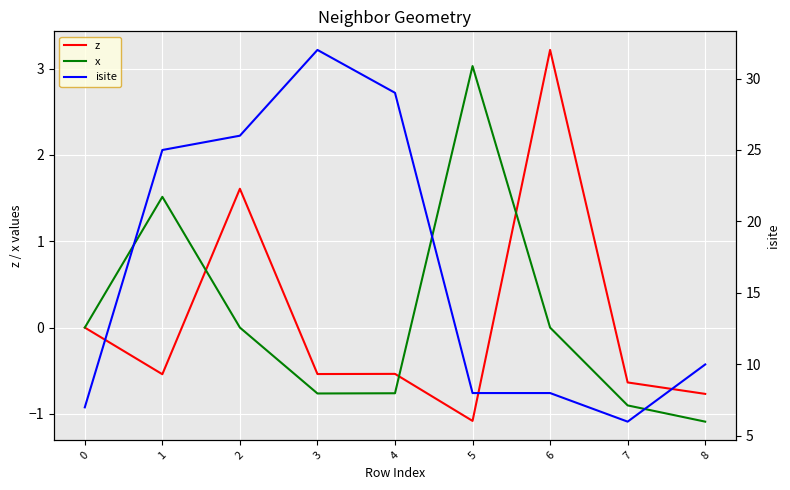

What is the value of the x point at the 8th from the left?

-0.9